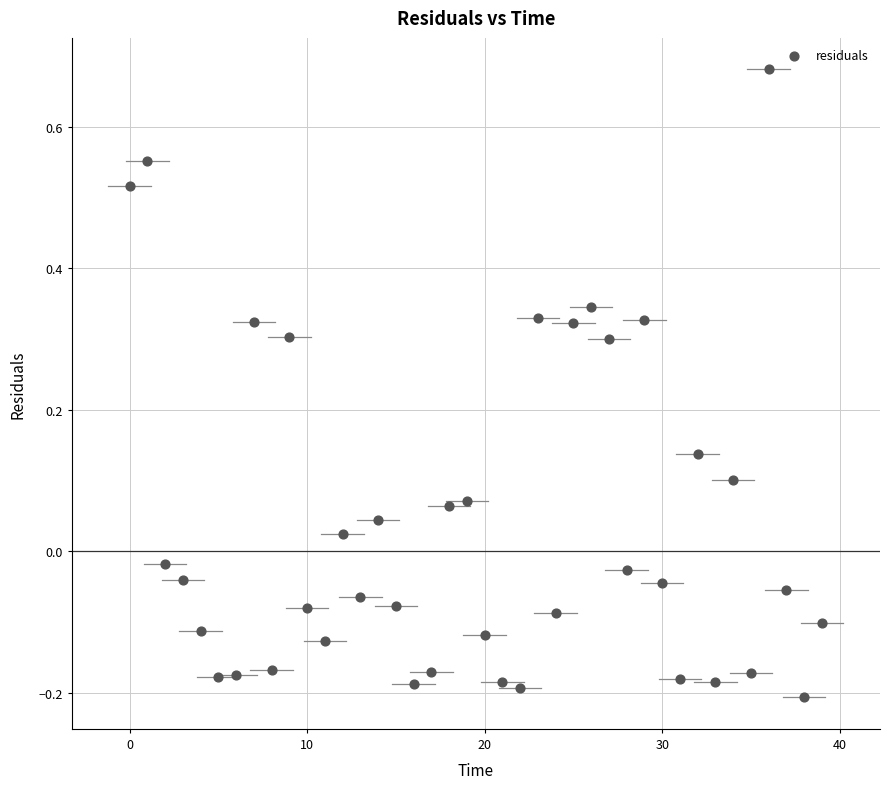

What is the range of Y values (max minus min)?

0.9